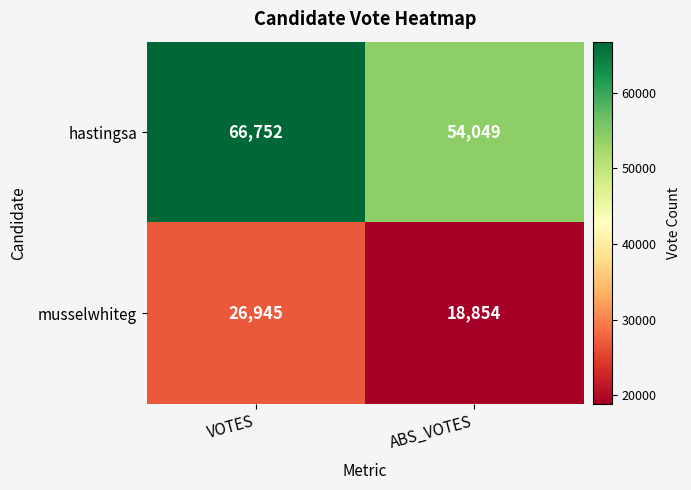

List the series in order of their overall mean, lowest first.

musselwhiteg, hastingsa